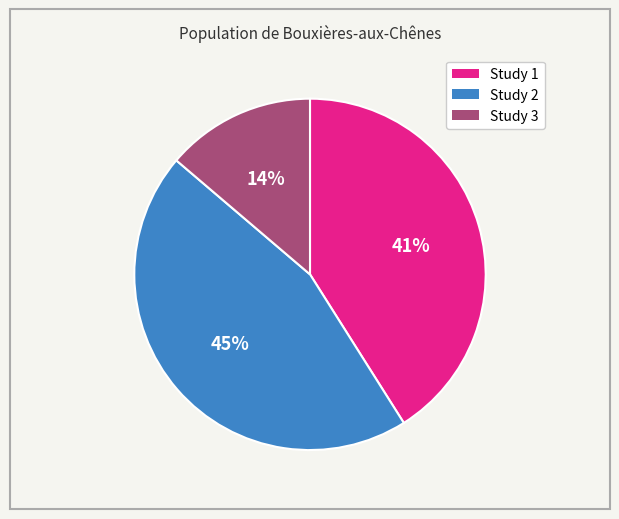

Does any single category account for the majority?

No